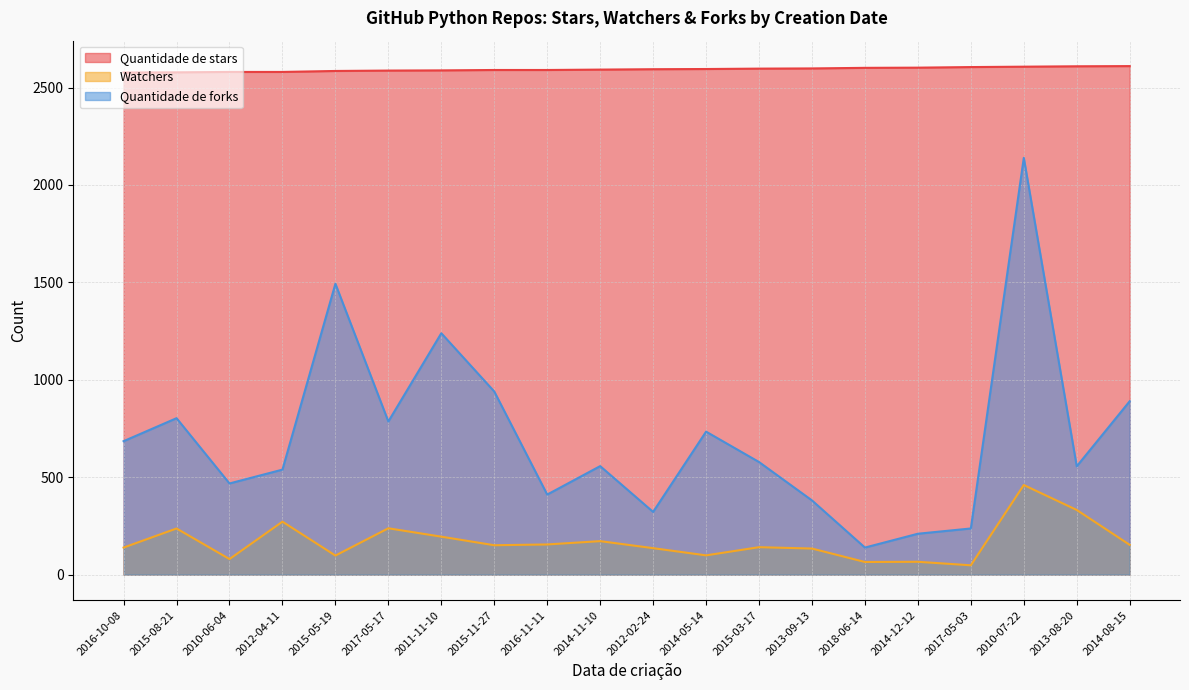

How many series are shown in this chart?

3